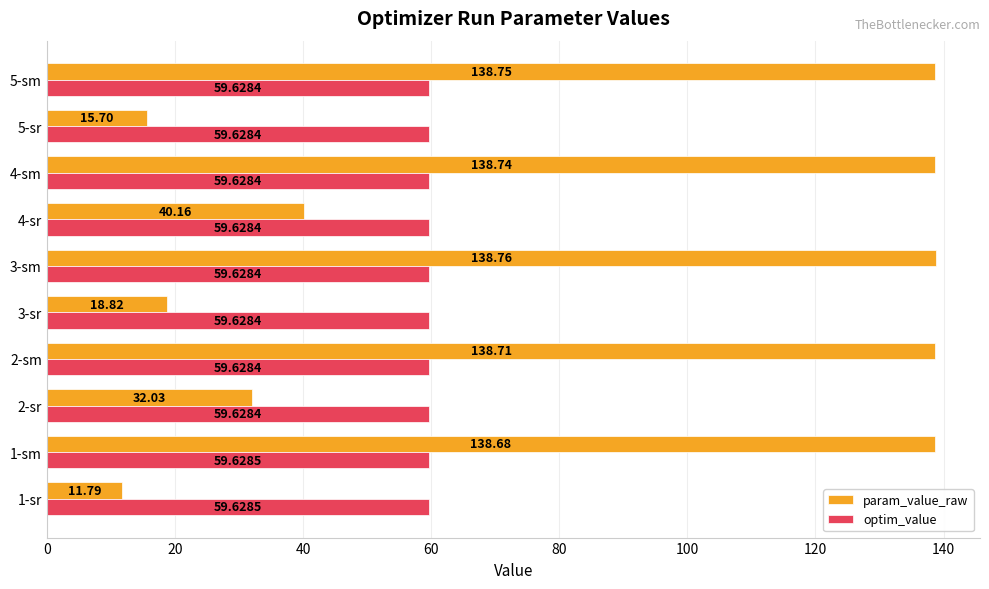

Rank the series by their average value, from lowest to highest.

optim_value, param_value_raw